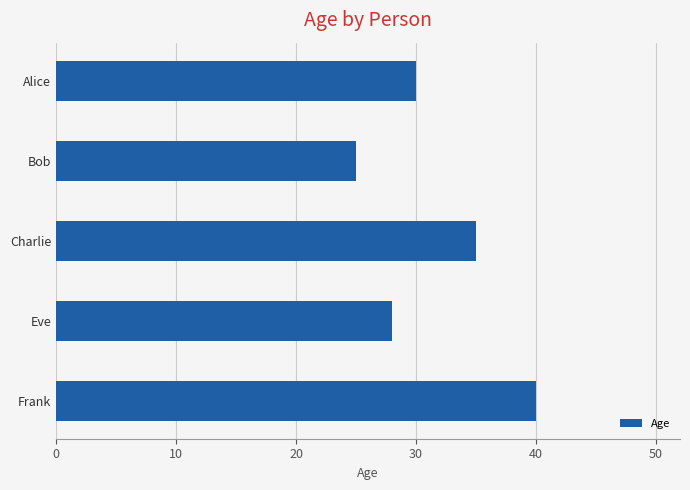

What is the difference between the maximum and minimum values?

15